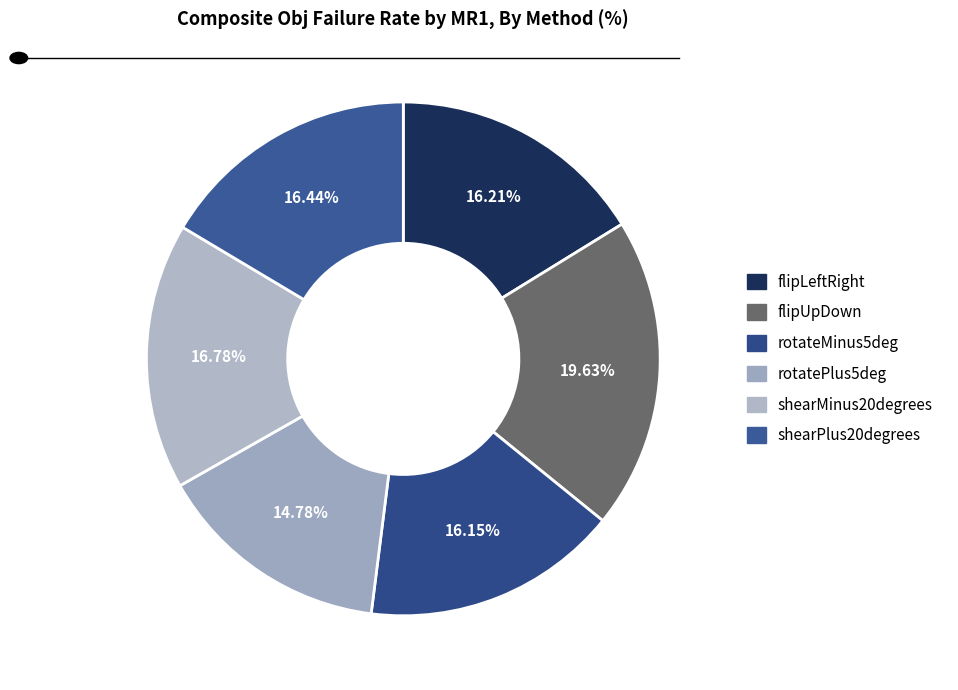

Is rotatePlus5deg the majority of the pie?

No